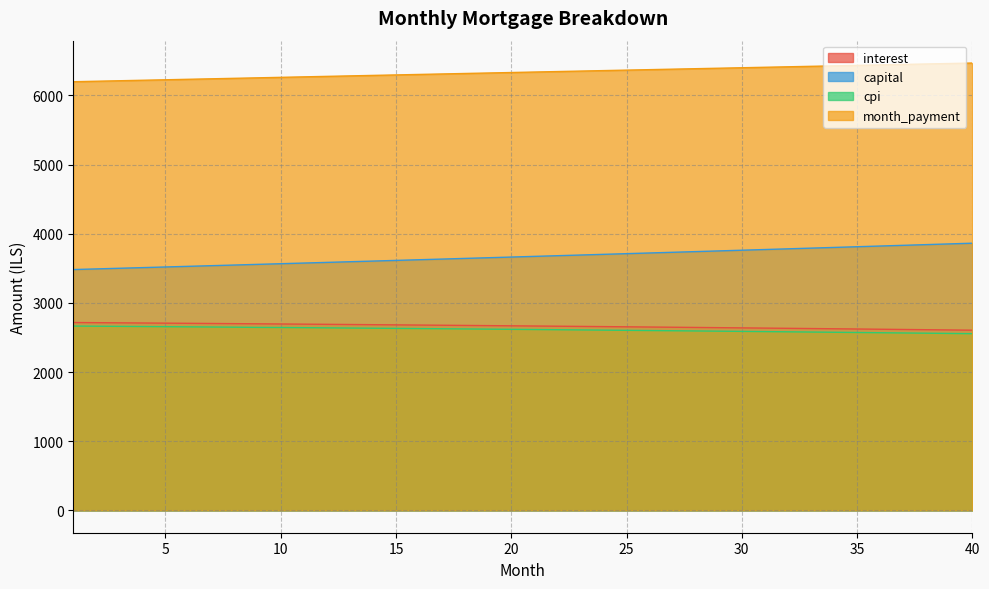

True or false: capital and interest intersect in this chart.

False